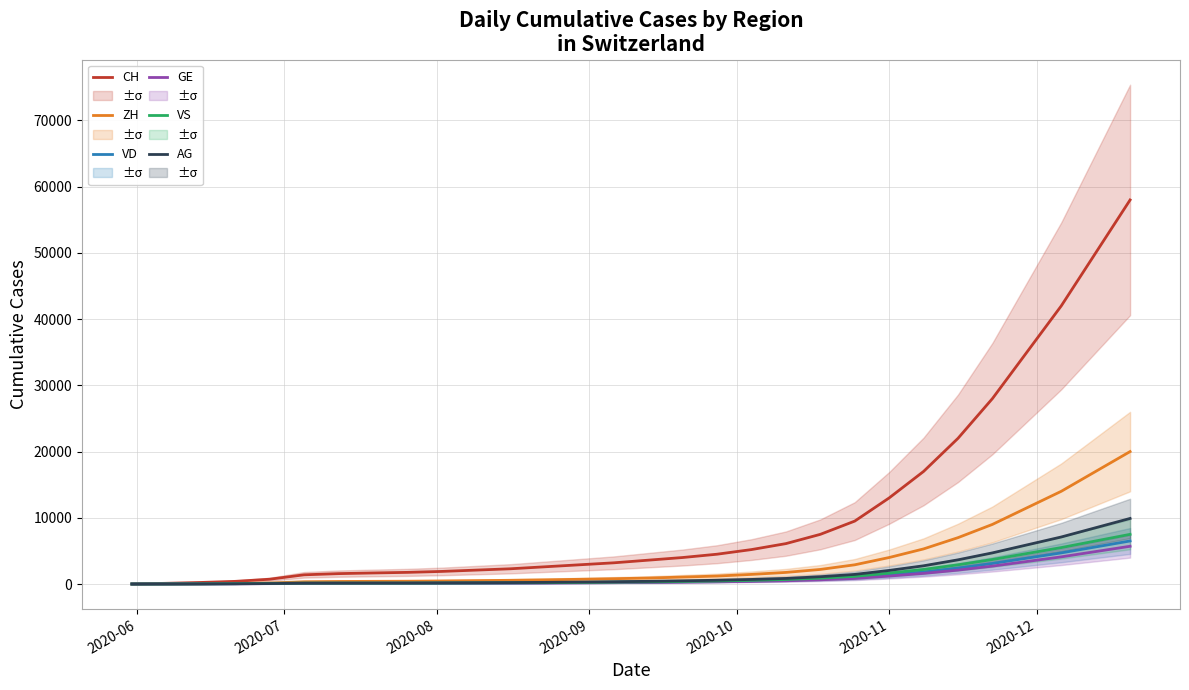

What is the highest value of the VS series?

7500